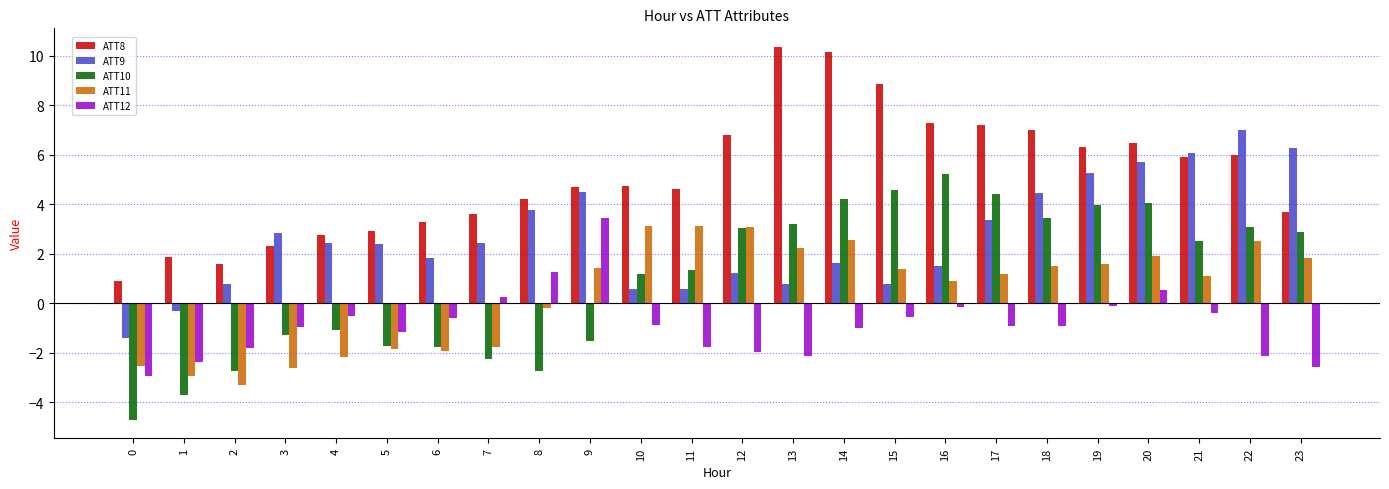

What is the maximum value shown in the chart?

10.4